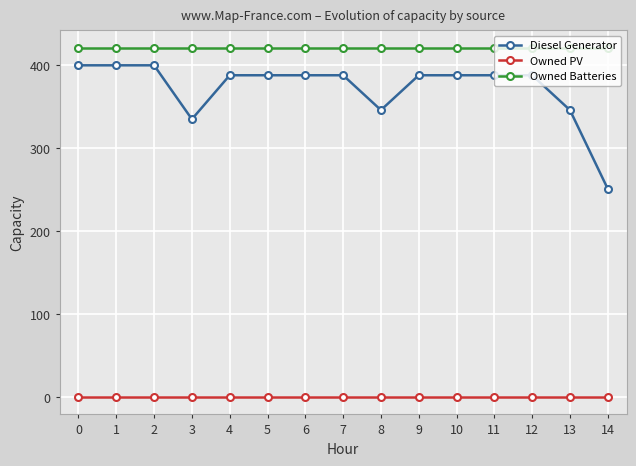

What is the greatest value displayed?

421